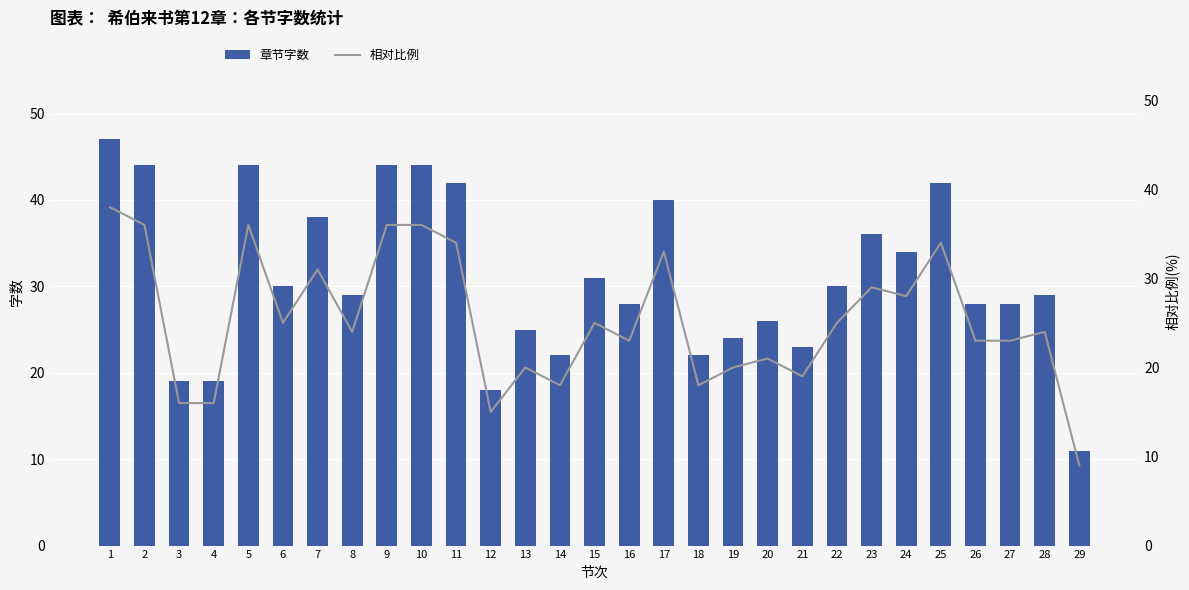

Reading left to right, list all the values displayed in this chart.

章节字数: 47	44	19	19	44	30	38	29	44	44	42	18	25	22	31	28	40	22	24	26	23	30	36	34	42	28	28	29	11
相对比例: 38	36	16	16	36	25	31	24	36	36	34	15	20	18	25	23	33	18	20	21	19	25	29	28	34	23	23	24	9